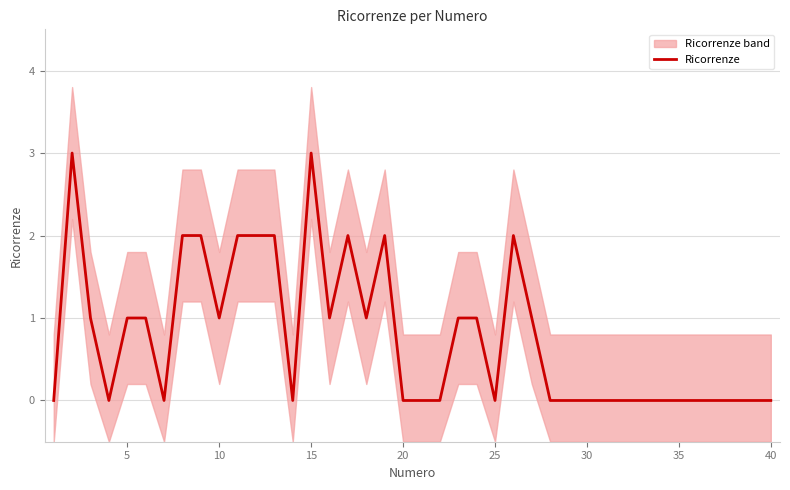

What is the average value?

1